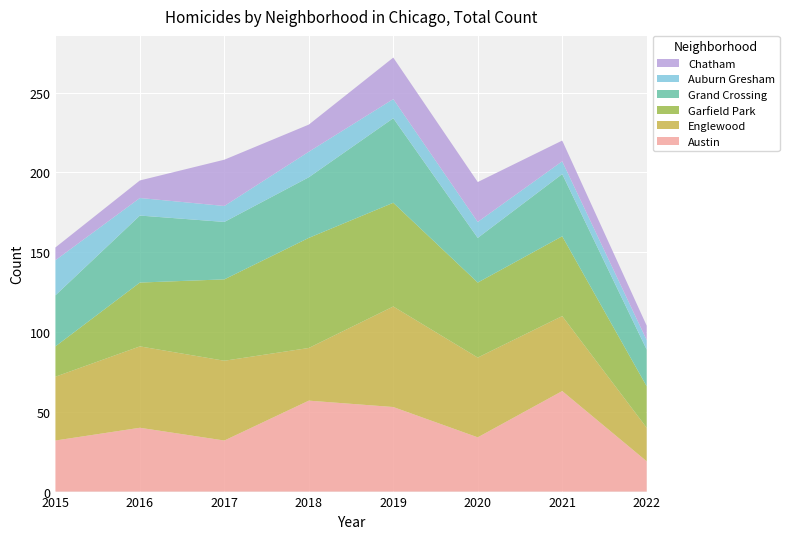

Reading left to right, extract all data points from this chart.

Austin: 2015=32	2016=40	2017=32	2018=57	2019=53	2020=34	2021=63	2022=19
Englewood: 2015=40	2016=51	2017=50	2018=33	2019=63	2020=50	2021=47	2022=21
Garfield Park: 2015=19	2016=40	2017=51	2018=69	2019=65	2020=47	2021=50	2022=26
Grand Crossing: 2015=32	2016=42	2017=36	2018=38	2019=53	2020=28	2021=39	2022=23
Auburn Gresham: 2015=22	2016=11	2017=10	2018=16	2019=12	2020=10	2021=8	2022=6
Chatham: 2015=8	2016=11	2017=29	2018=17	2019=26	2020=25	2021=13	2022=9